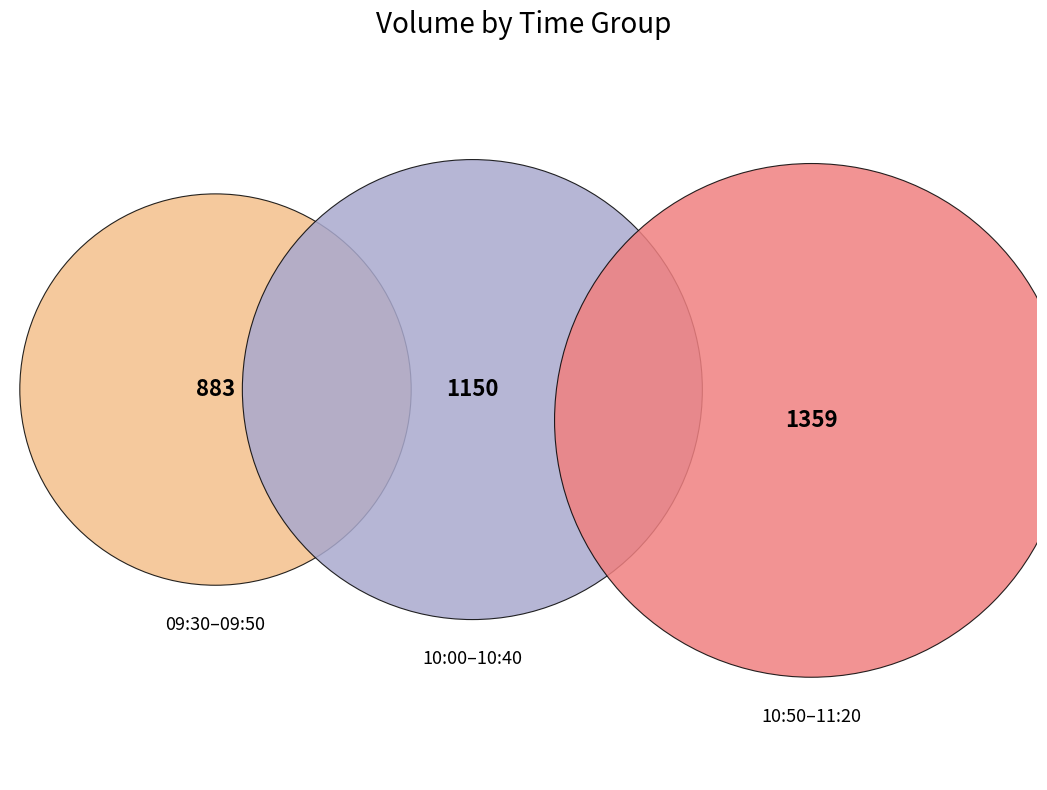

Which has a higher value, 09:40 or 09:30?

09:30